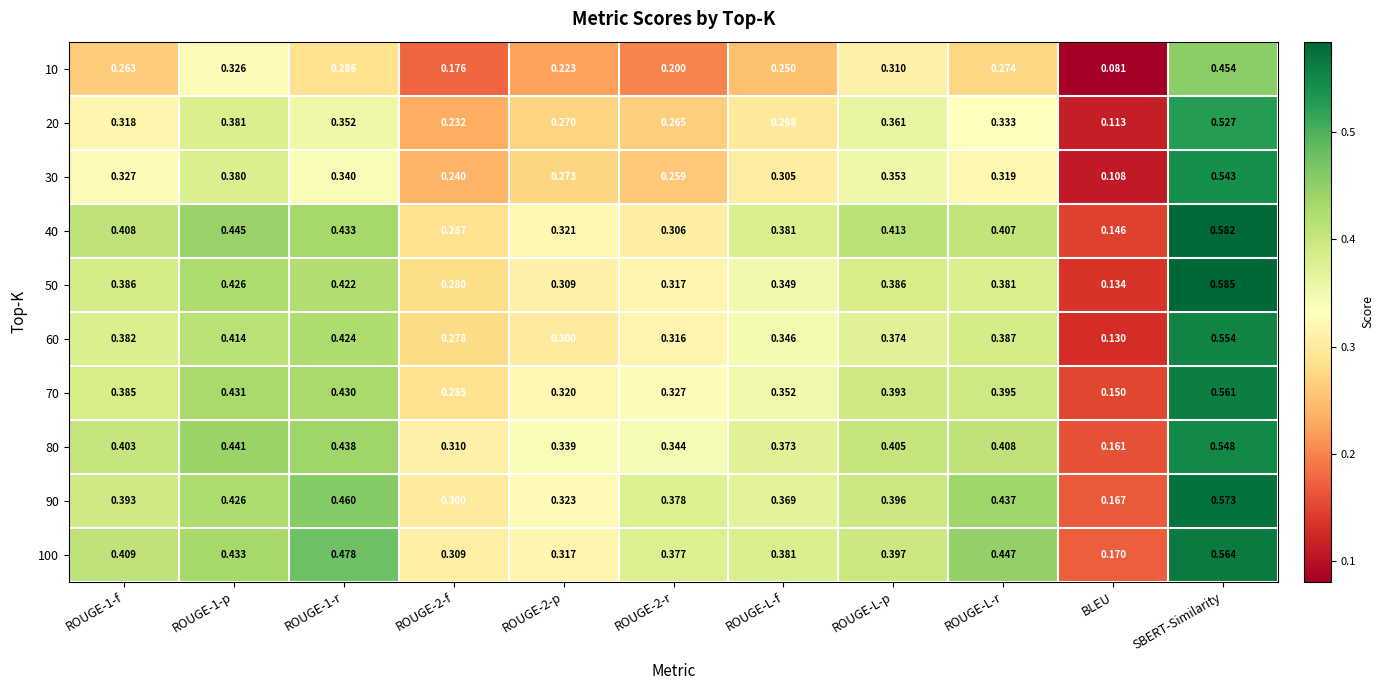

Is the value of 90 at BLEU greater than the value of 20 at ROUGE-2-r?

No